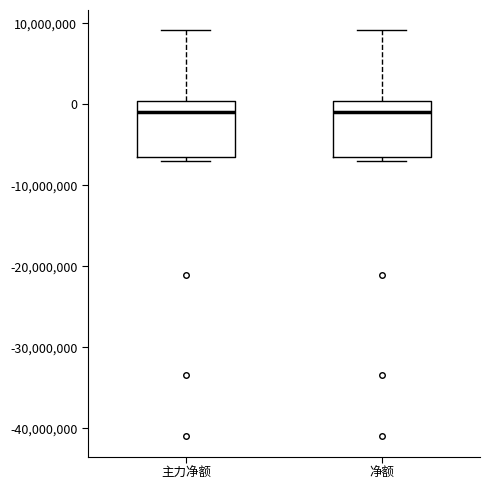

Where does the median line of the box for 主力净额 sit on the y-axis? The values are not printed on the chart, so give them approximately, as read against the axis.

-1000000